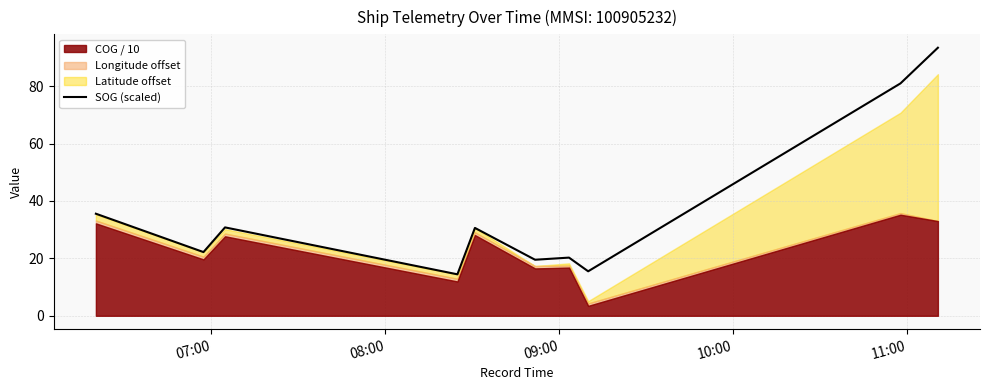

What is the minimum value for SOG (scaled)?

14.4